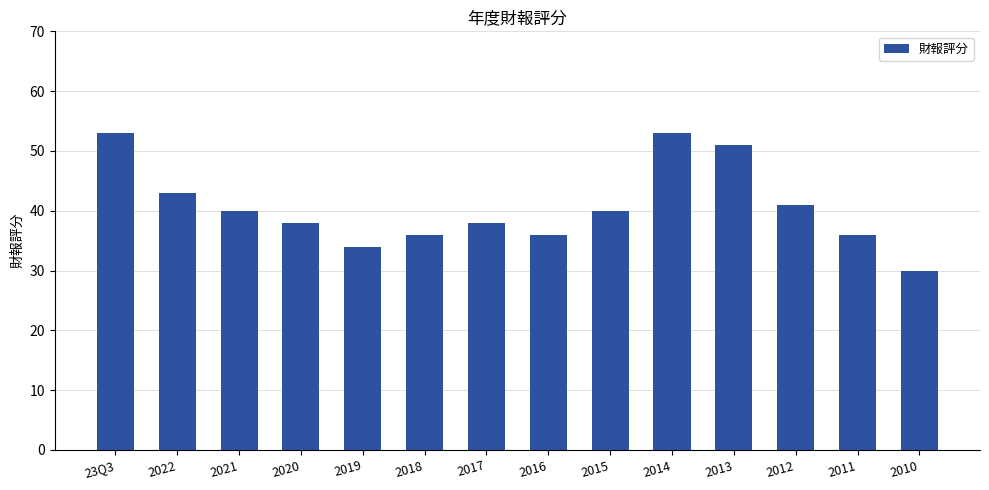

Approximately how many times larger is the value at 2011 compared to 2020?

0.9